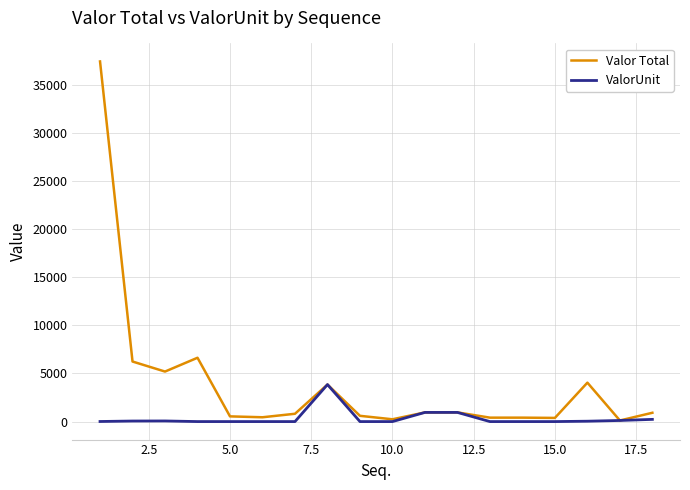

Which series has the largest total across all categories?

Valor Total